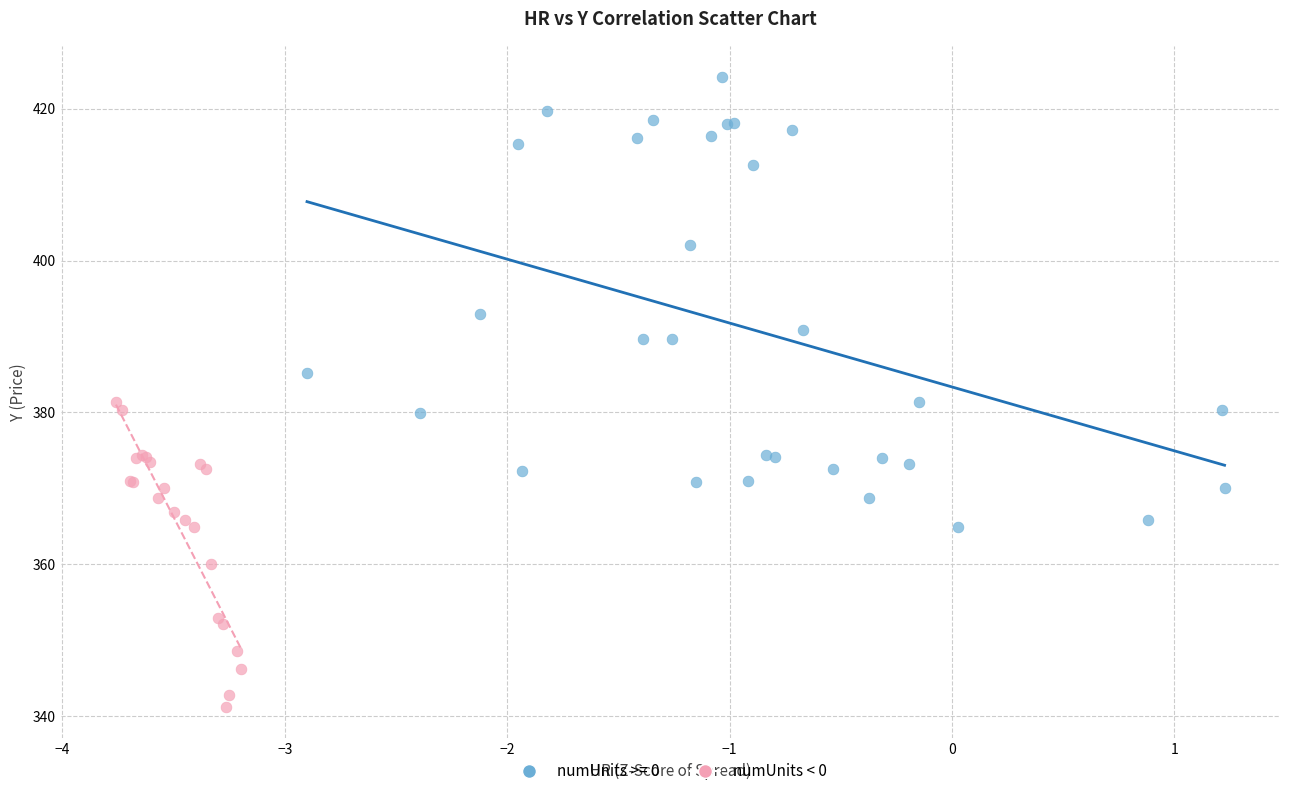

Which series reaches the maximum Y coordinate?

numUnits >= 0